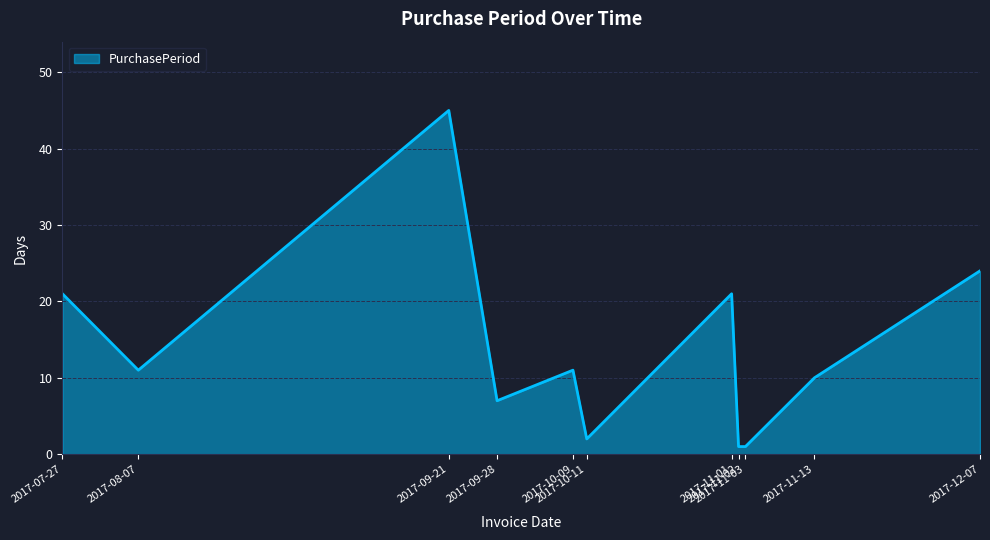

Reading right to left, list all the values displayed in this chart.

2017-12-07=24	2017-11-13=10	2017-11-03=1	2017-11-02=1	2017-11-01=21	2017-10-11=2	2017-10-09=11	2017-09-28=7	2017-09-21=45	2017-08-07=11	2017-07-27=21